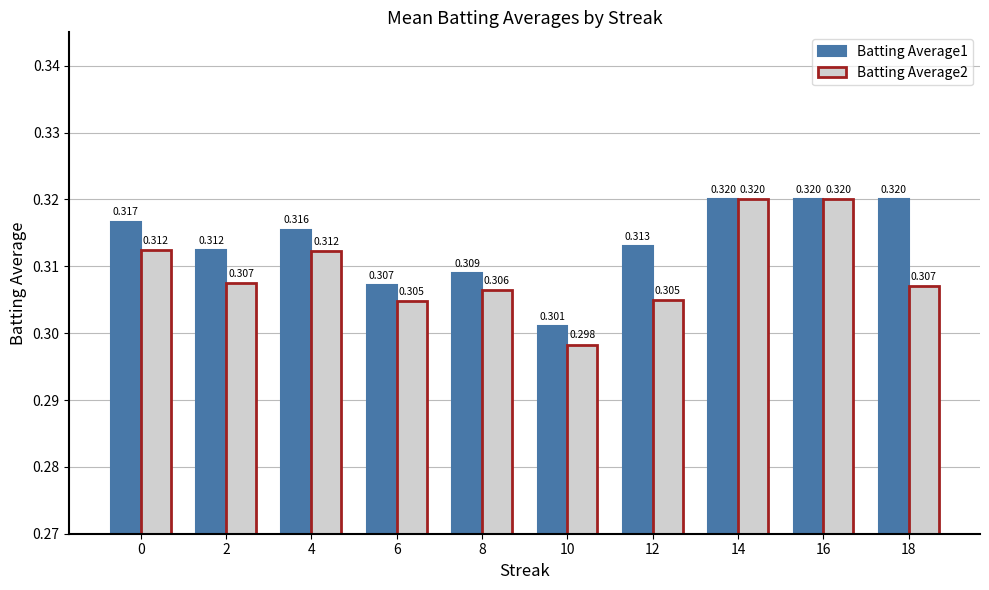

Rank the series at 16 from highest to lowest value.

Batting Average1, Batting Average2